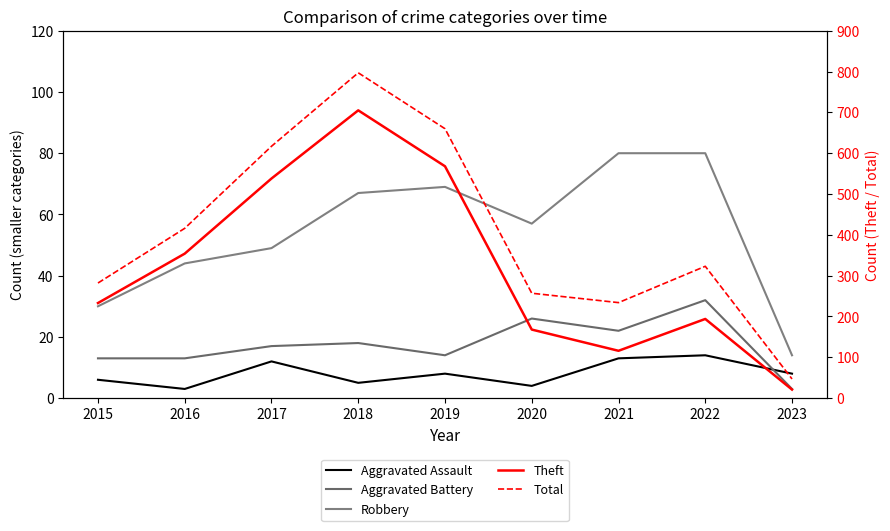

What is the greatest value displayed?

797